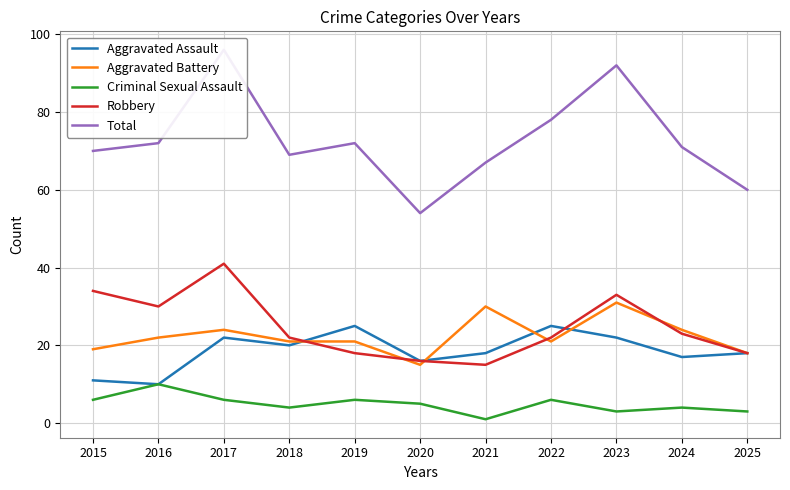

How many Criminal Sexual Assault values are between 3 and 6?

9